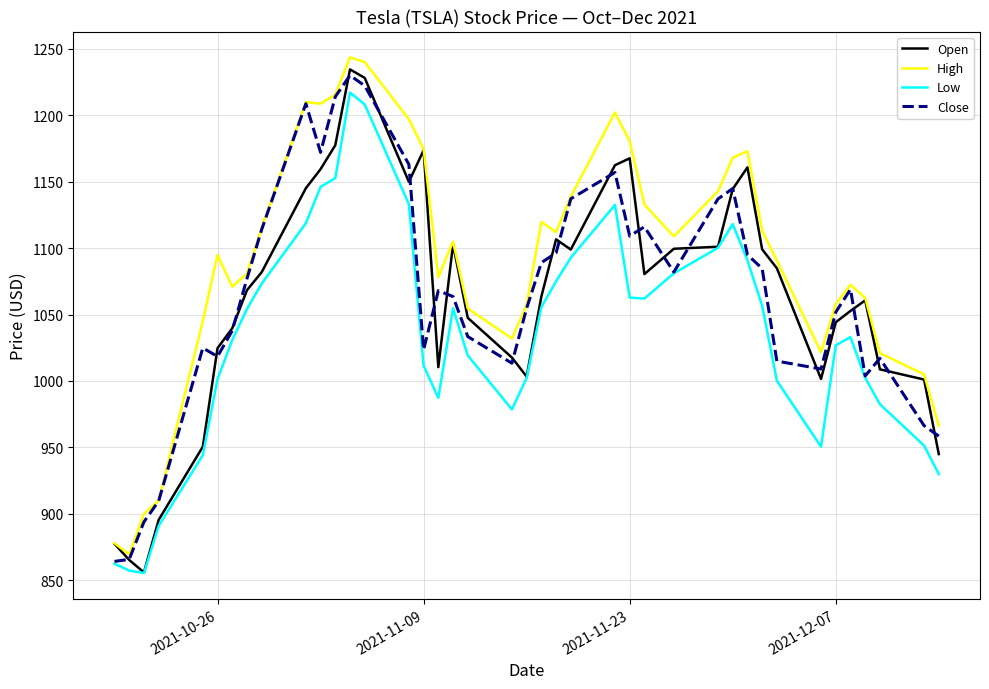

True or false: Low and High cross at least once.

False